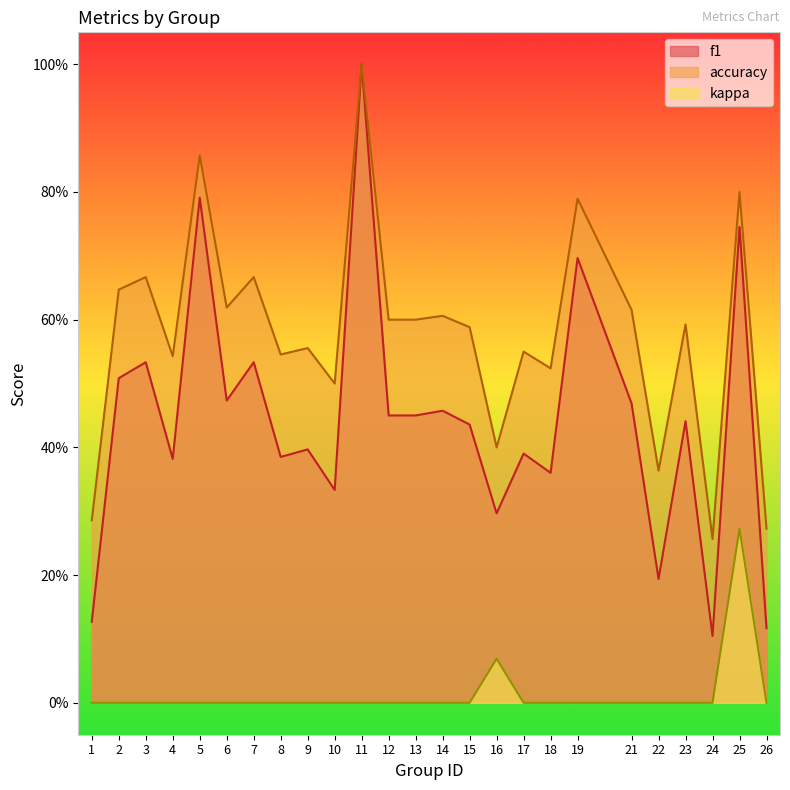

What is the difference between the maximum and second lowest values in the f1 series?

0.9